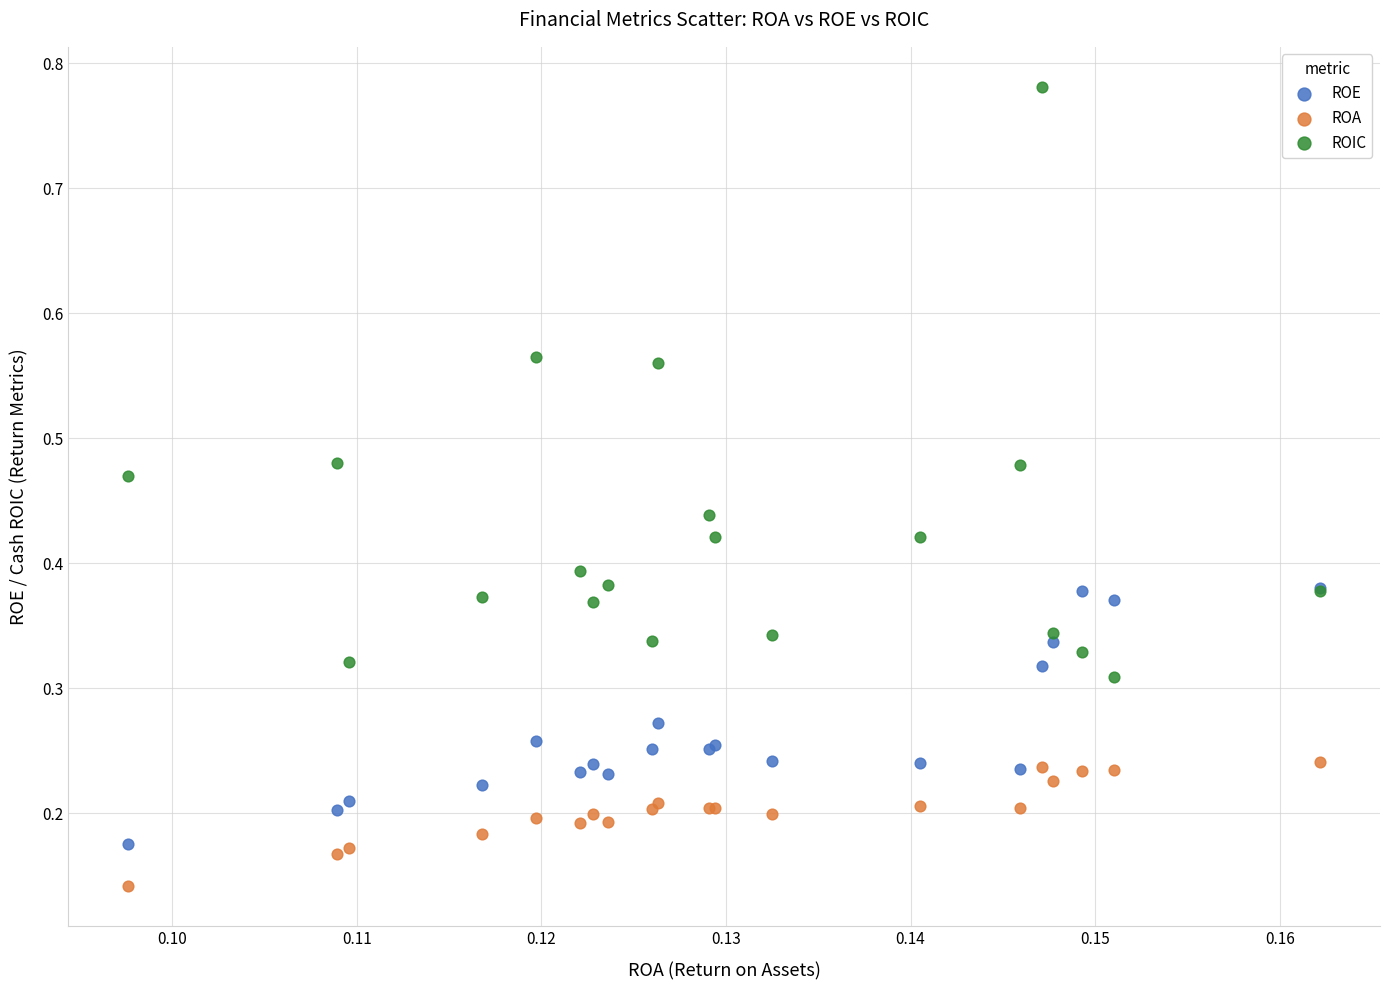

Which series has the widest spread of Y values?

ROIC